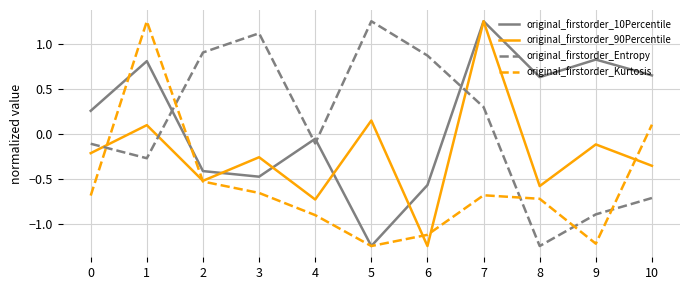

Rank the series at 9 from highest to lowest value.

original_firstorder_10Percentile, original_firstorder_90Percentile, original_firstorder_Entropy, original_firstorder_Kurtosis